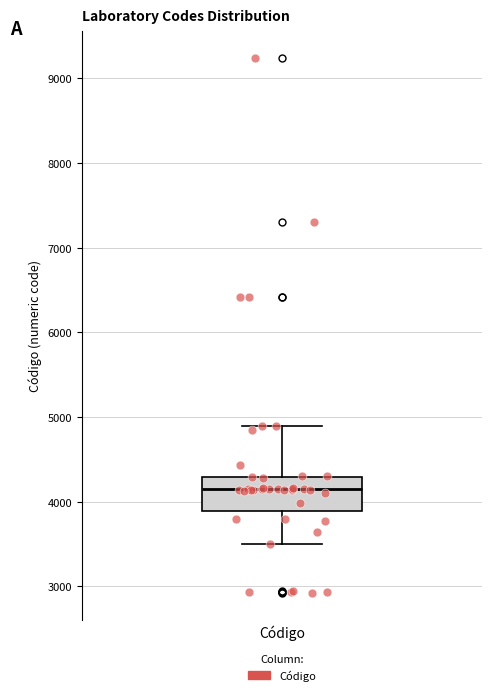

Where does the lower whisker of the box for Código end on the y-axis? The values are not printed on the chart, so give them approximately, as read against the axis.

3500